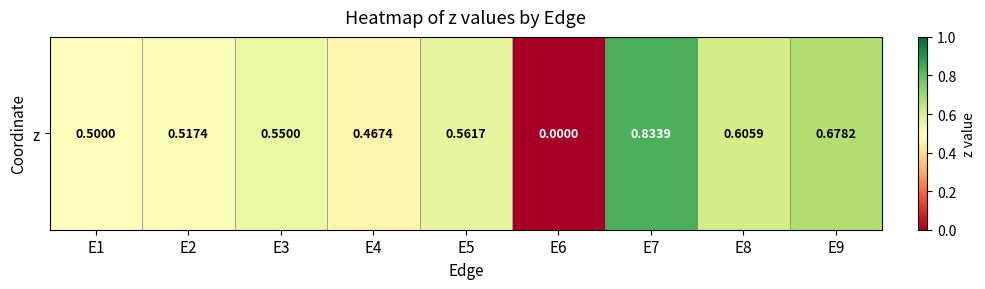

What value does the data have at E8?

0.6